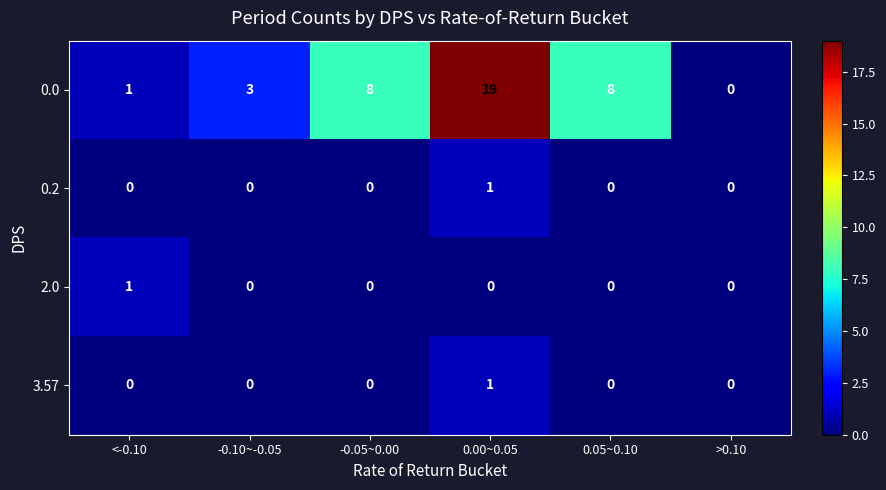

At which label does 2.0 reach its peak?

<-0.10